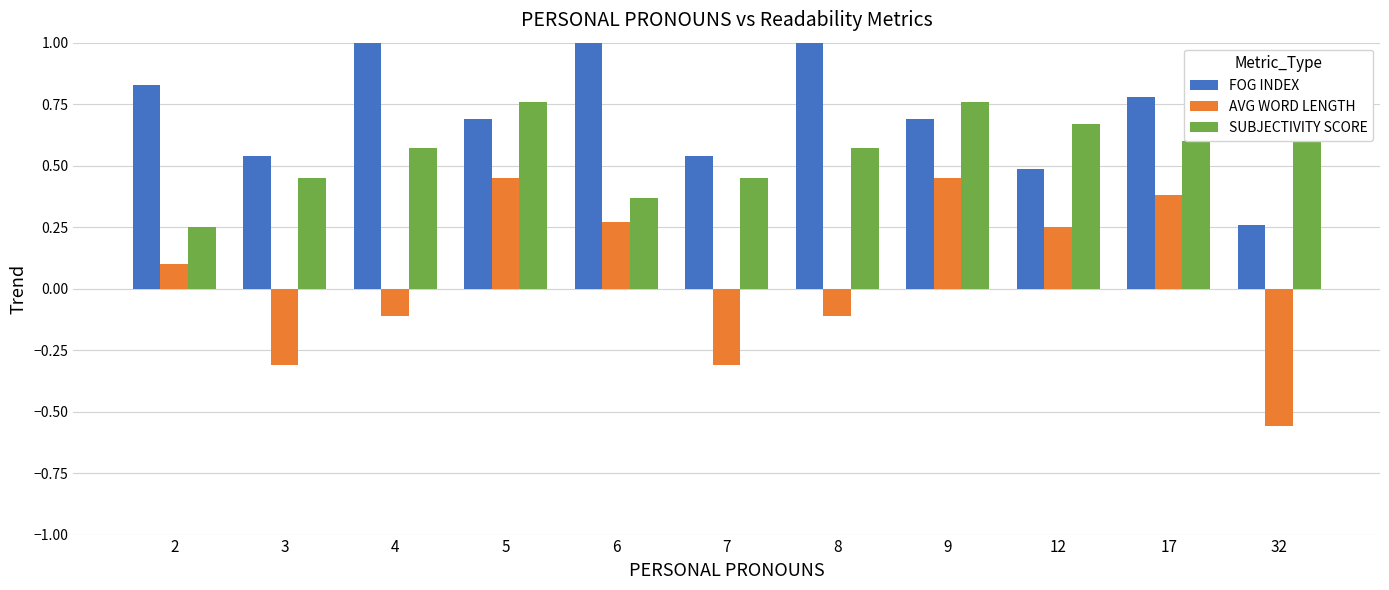

Which series has the largest range (max minus min)?

AVG WORD LENGTH